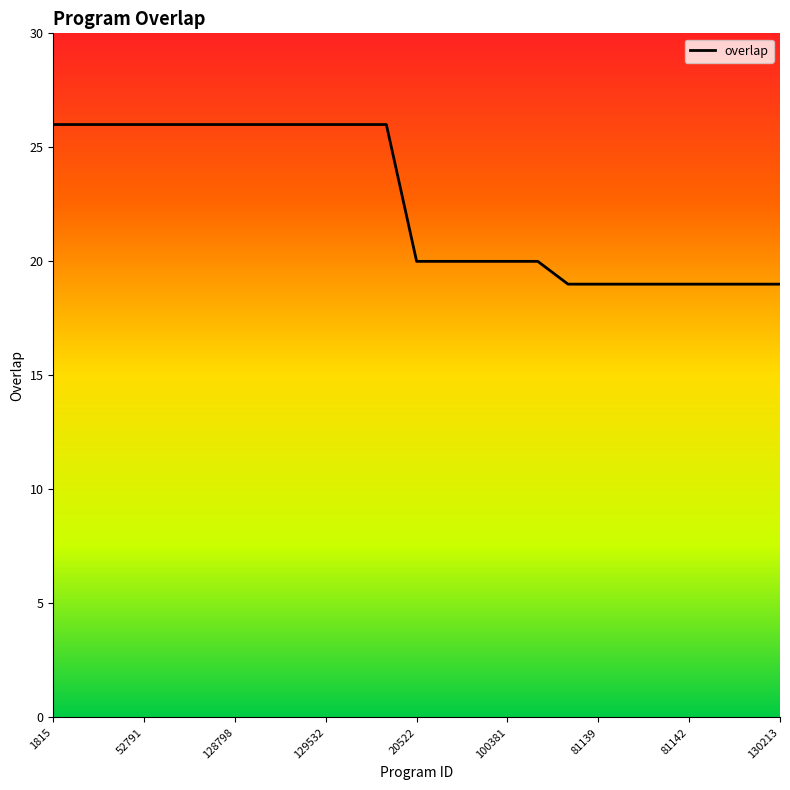

Reading right to left, extract all data points from this chart.

19	19	19	19	19	19	19	19	20	20	20	20	20	26	26	26	26	26	26	26	26	26	26	26	26